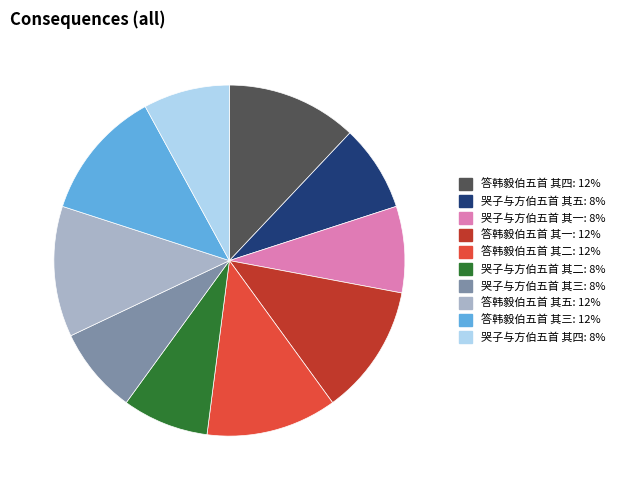

How many slices are in this pie chart?

10